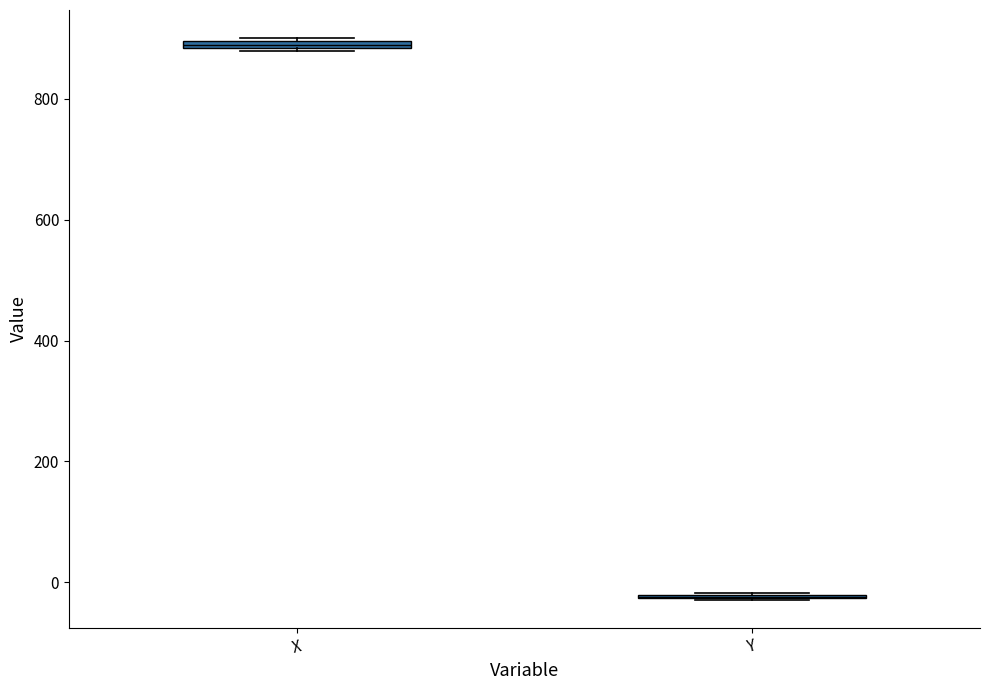

Where is the lower edge of the box for X on the y-axis? The values are not printed on the chart, so give them approximately, as read against the axis.

880